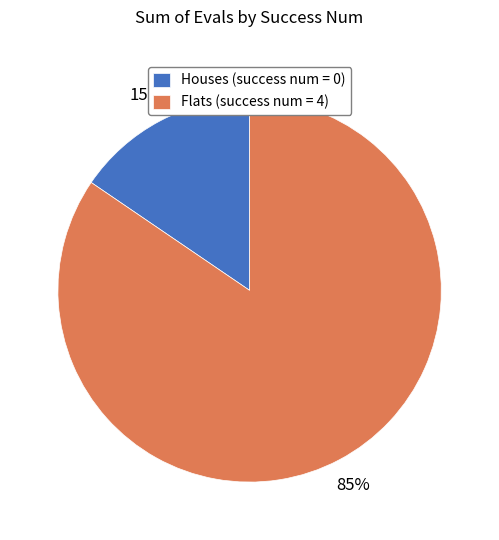

Do Houses (success num = 0) and Flats (success num = 4) together represent more than half of the pie?

Yes